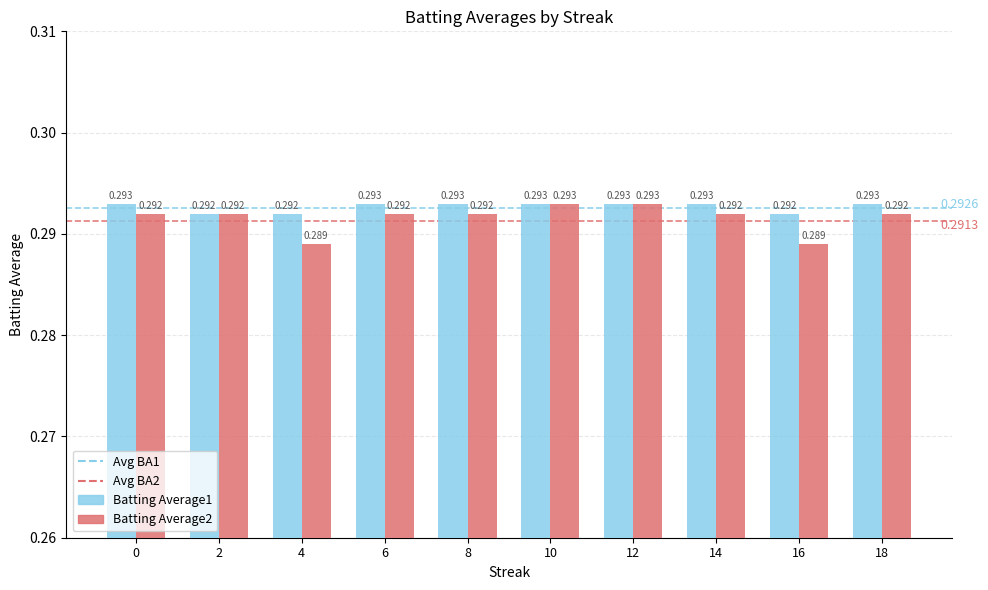

Which series has the largest total across all categories?

Batting Average1